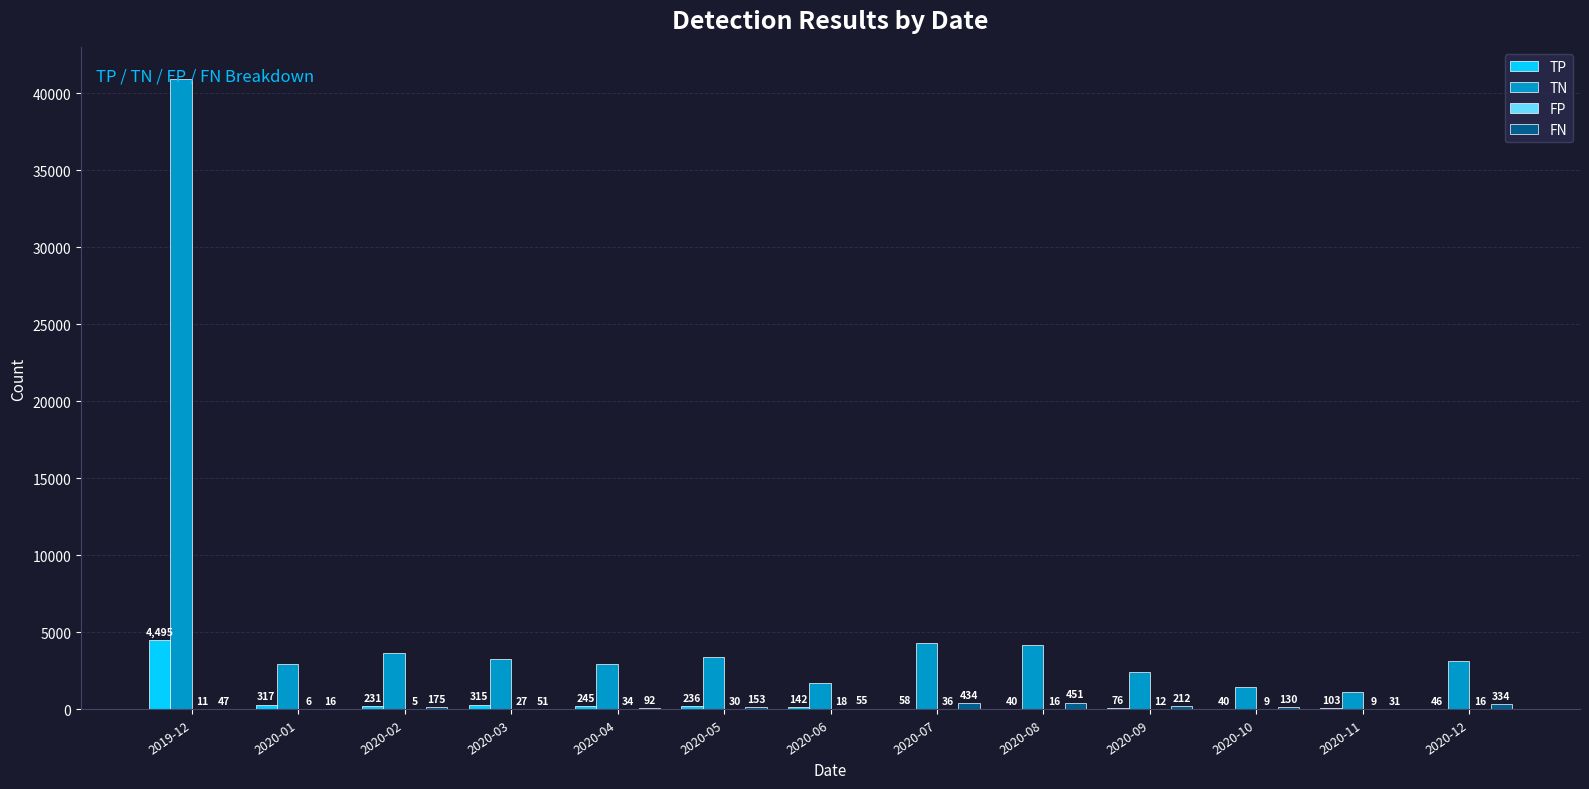

Which series has the largest total across all categories?

TN